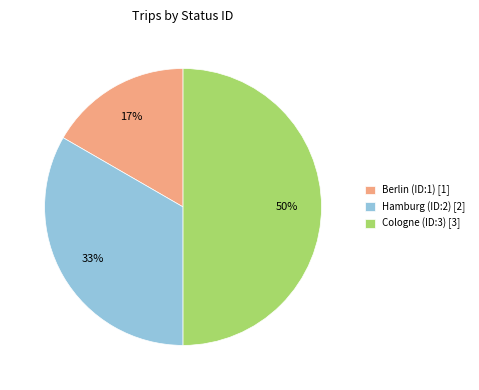

To the nearest percent, what portion does Hamburg (ID:2) represent?

33%